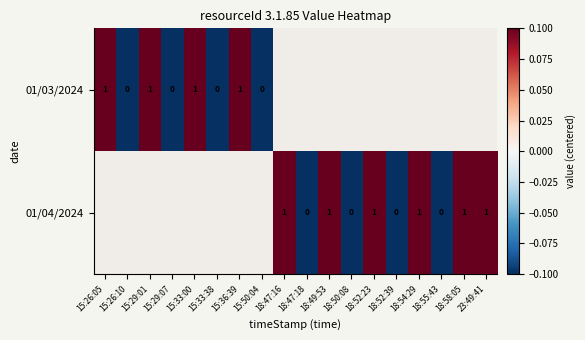

Is the value of 01/04/2024 at 15:29:07 greater than the value of 01/03/2024 at 15:26:05?

No